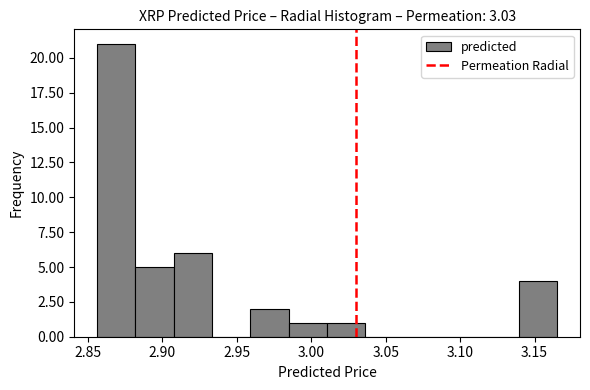

What is the height of the bar covering 2.910 to 2.935 on the x-axis? Neither the bar edges nor the heights are printed on the chart, so give them approximately, as read against the axes.

6